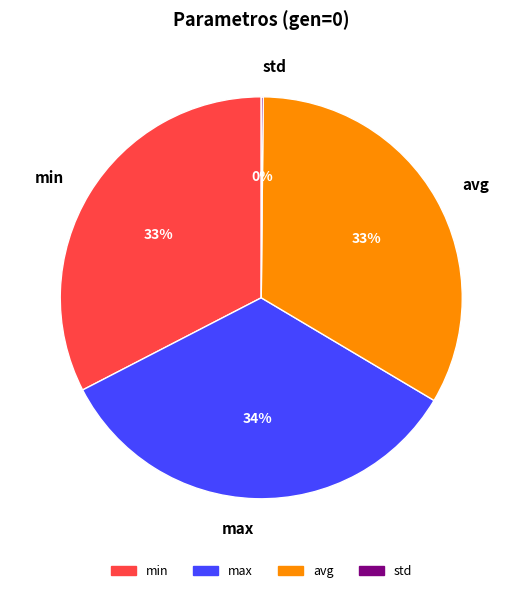

What percentage is the max slice, to the nearest percent?

34%